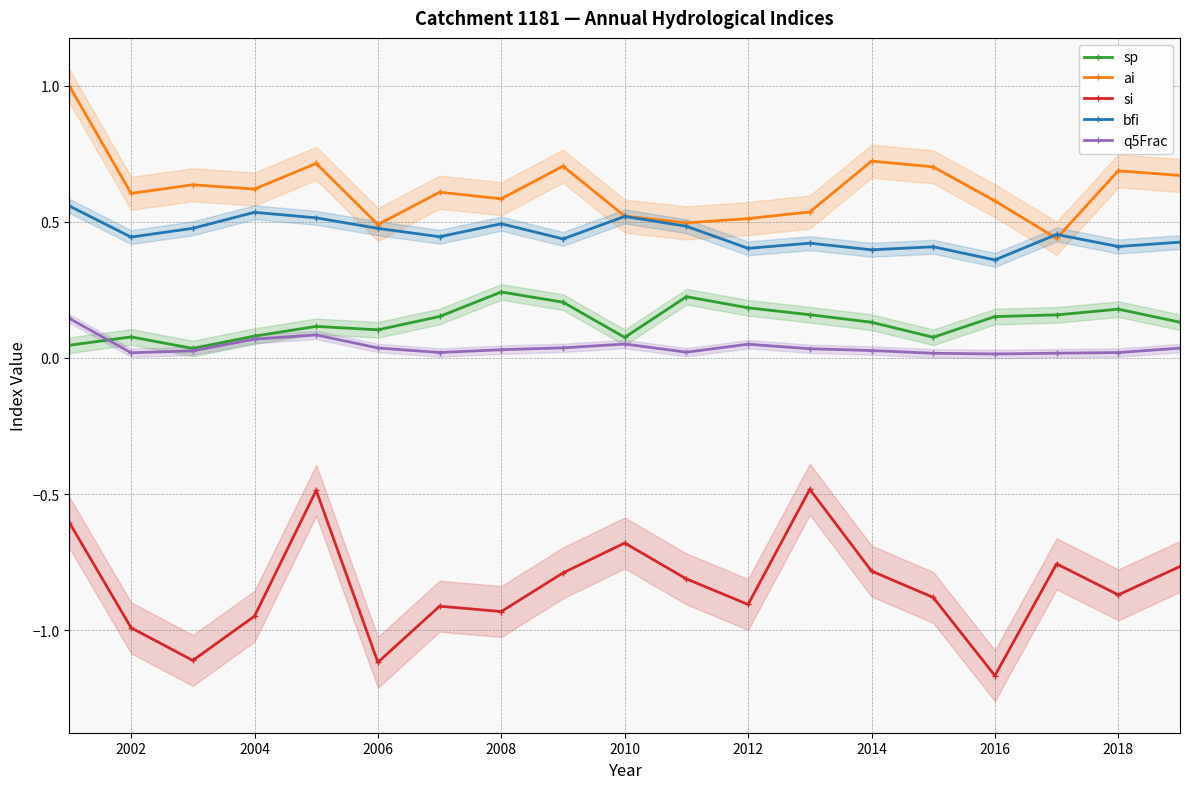

True or false: bfi and sp intersect in this chart.

False